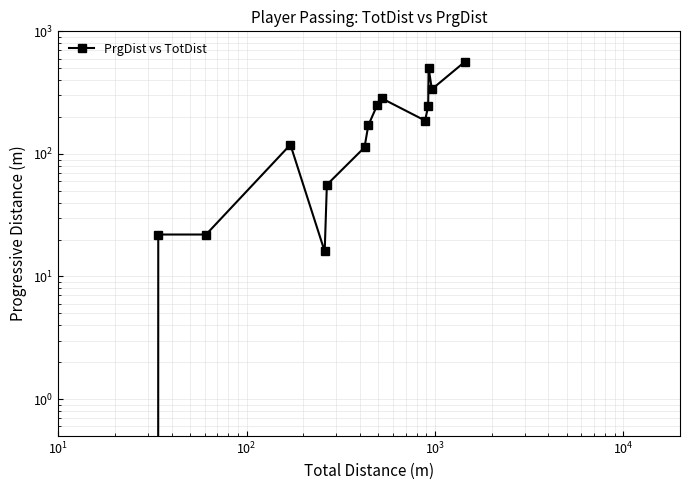

Reading left to right, what are all the values shown in this chart?

0	0	22	22	119	16	56	113	171	252	284	187	246	505	337	565